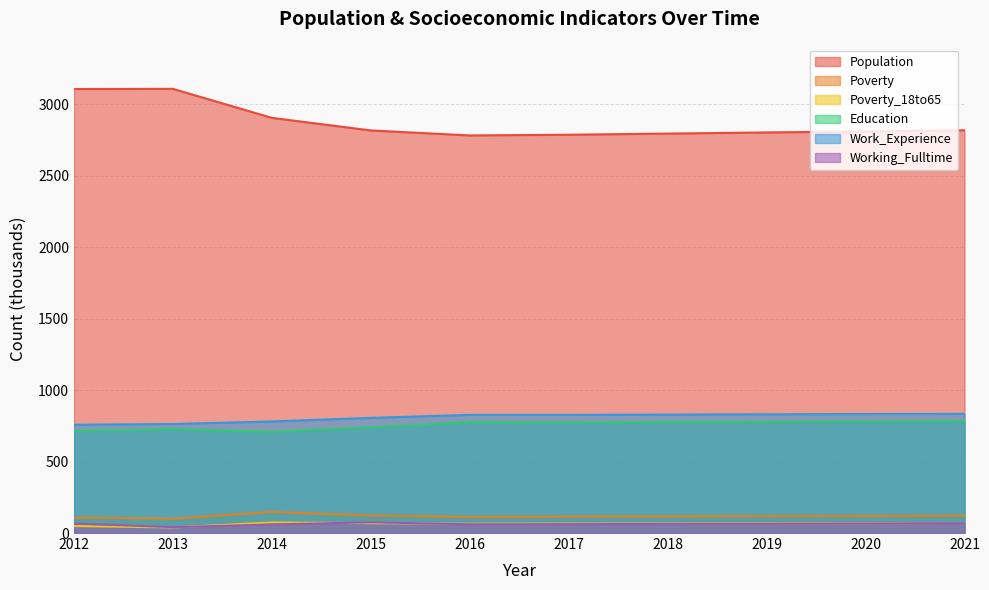

Where is the first local maximum for Working_Fulltime?

2015